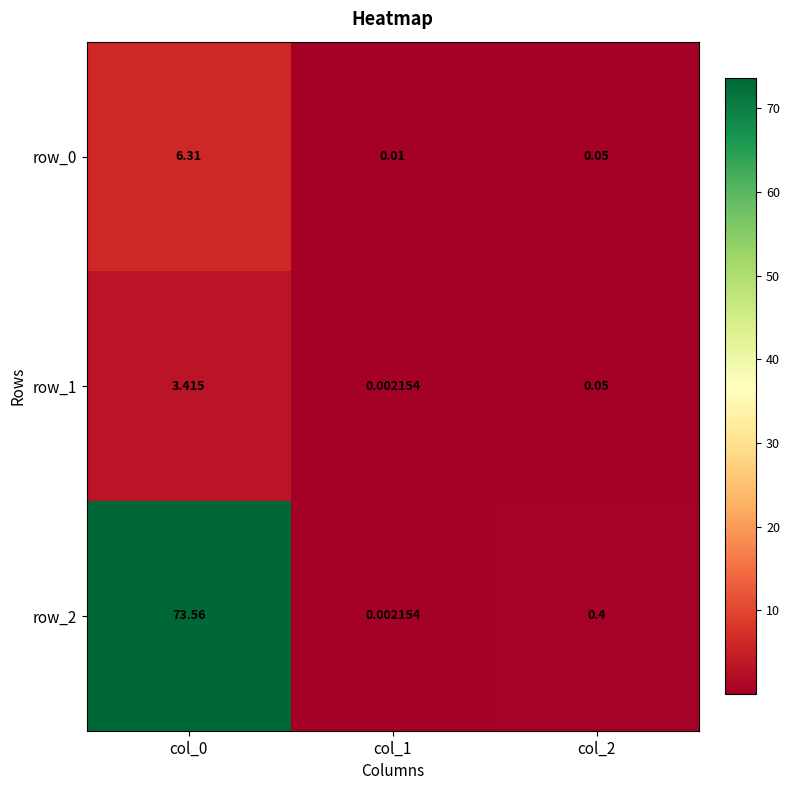

What is the total value across all series at col_2?

0.5